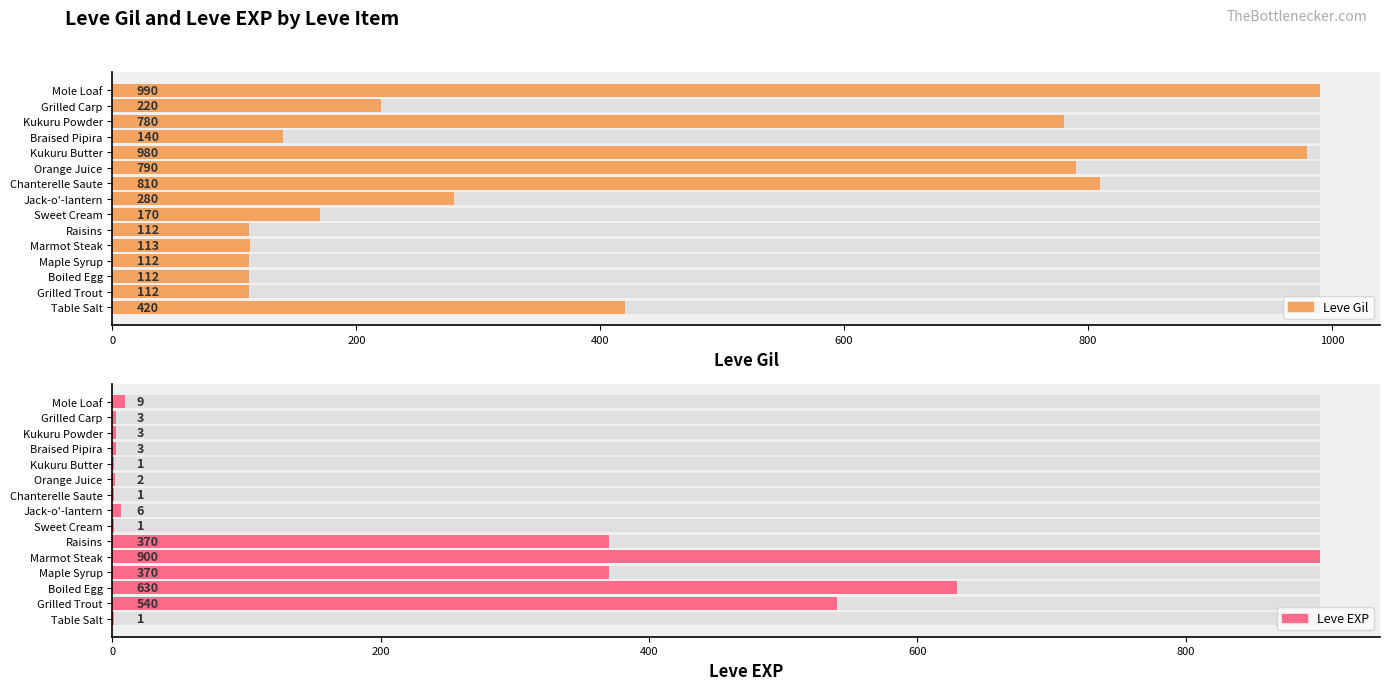

At which label does Leve Gil first exceed 220?

Table Salt